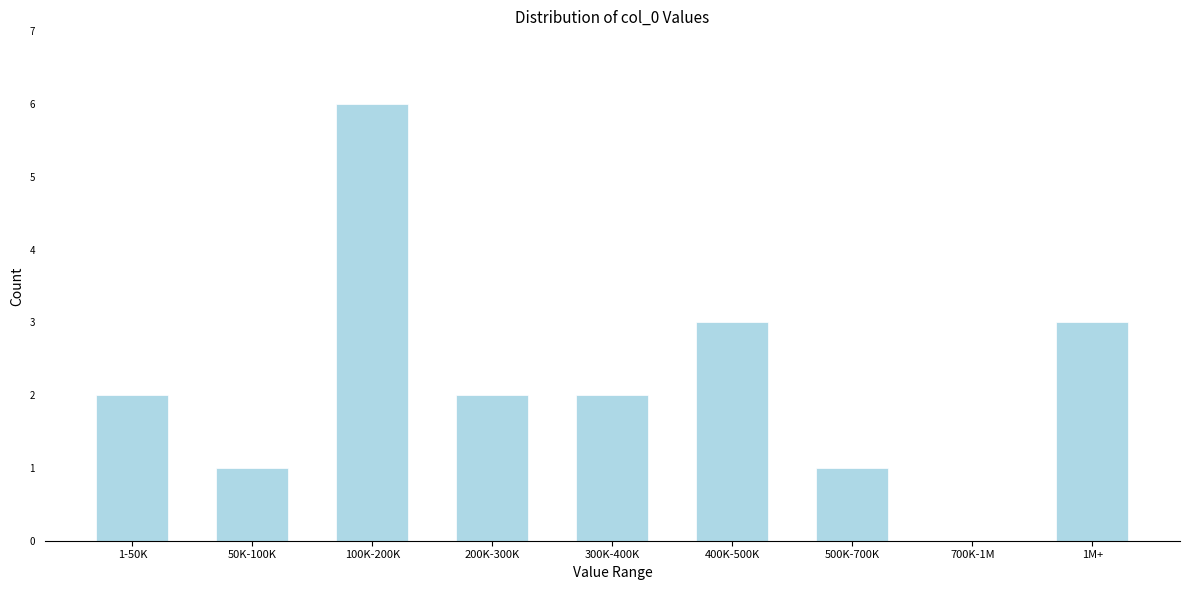

Reading left to right, transcribe all the data shown in this chart.

1-50K=2	50K-100K=1	100K-200K=6	200K-300K=2	300K-400K=2	400K-500K=3	500K-700K=1	700K-1M=0	1M+=3